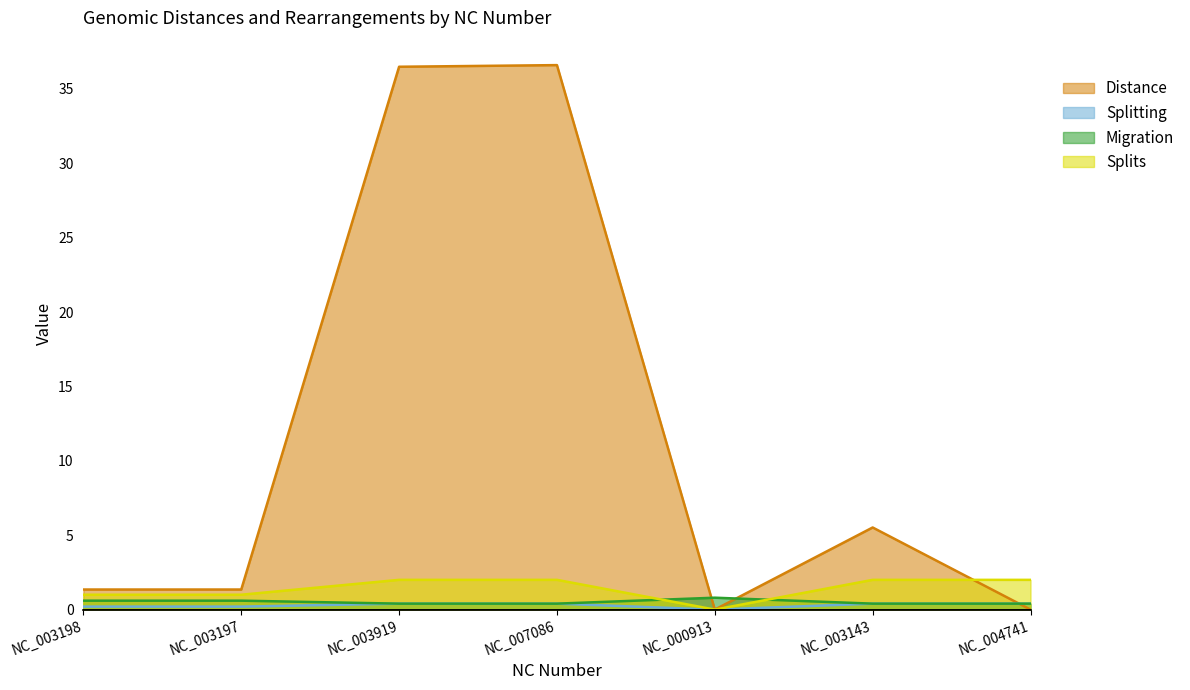

What position from the left is NC_003143?

6